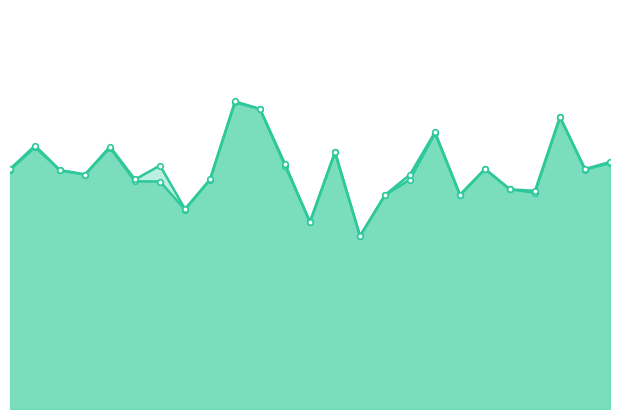

Reading left to right, list all the values displayed in this chart.

f1: 0.6	0.7	0.6	0.6	0.7	0.6	0.6	0.5	0.6	0.8	0.8	0.6	0.5	0.6	0.4	0.5	0.6	0.7	0.5	0.6	0.5	0.5	0.7	0.6	0.6
accuracy: 0.6	0.7	0.6	0.6	0.7	0.6	0.6	0.5	0.6	0.8	0.8	0.6	0.5	0.6	0.4	0.5	0.6	0.7	0.5	0.6	0.5	0.5	0.7	0.6	0.6